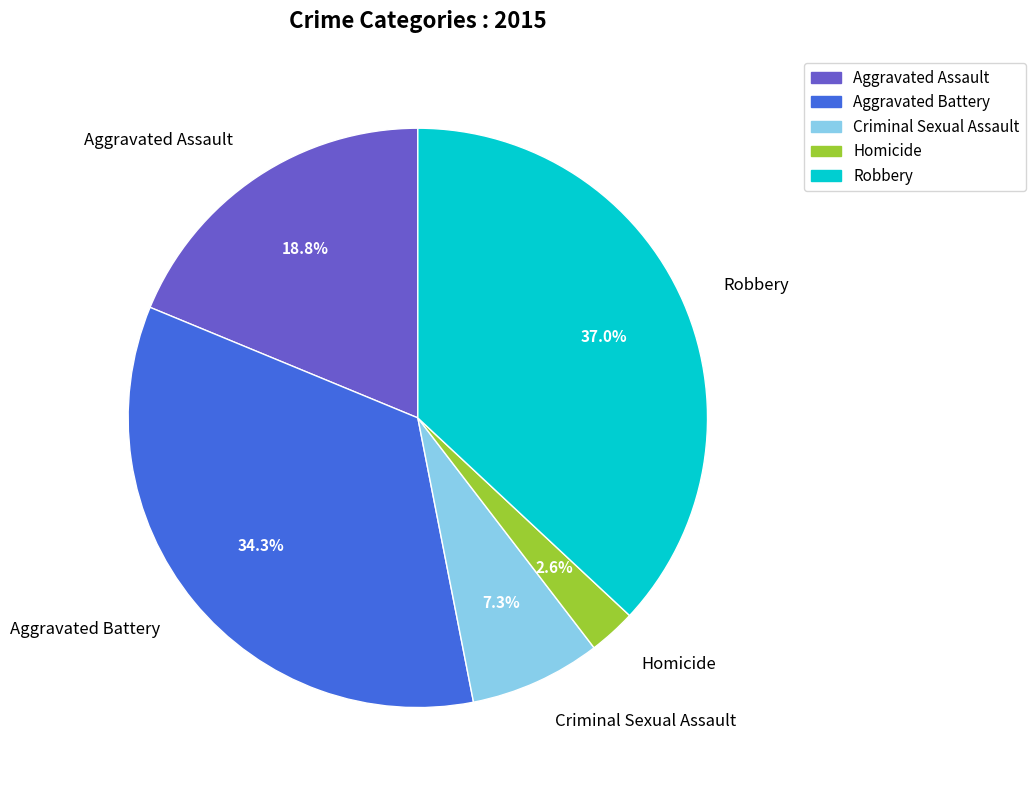

Does Aggravated Assault represent more than half of the total?

No